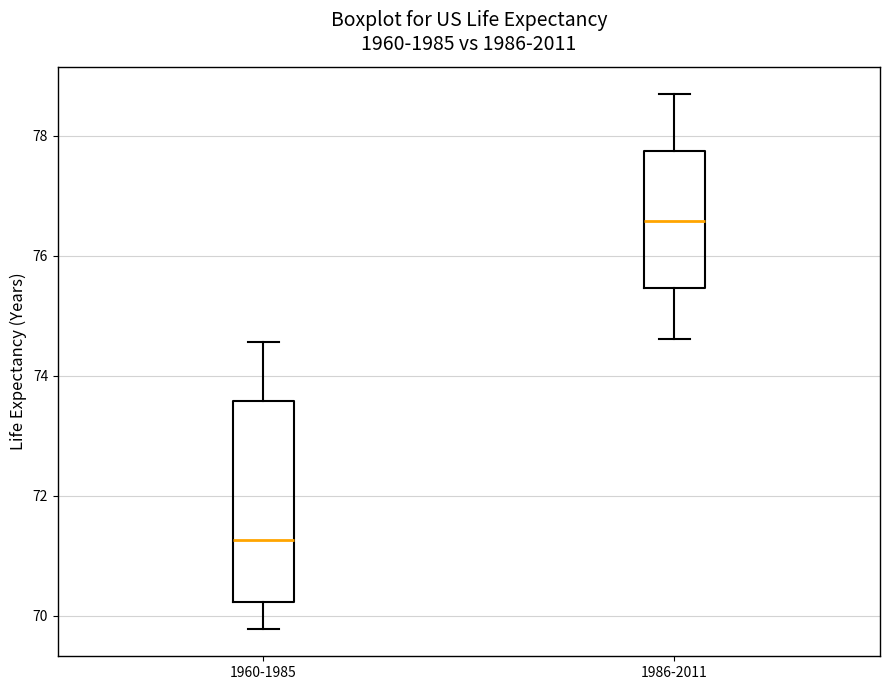

Where does the upper whisker of the box for 1960-1985 end on the y-axis? The values are not printed on the chart, so give them approximately, as read against the axis.

74.6